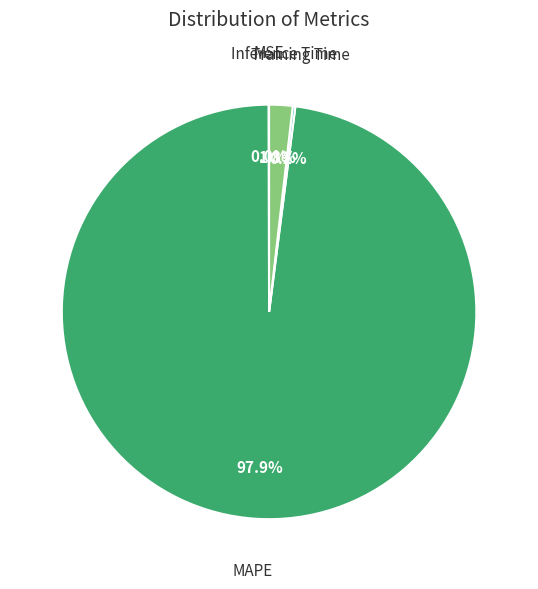

Which category has the biggest portion of the pie?

MAPE